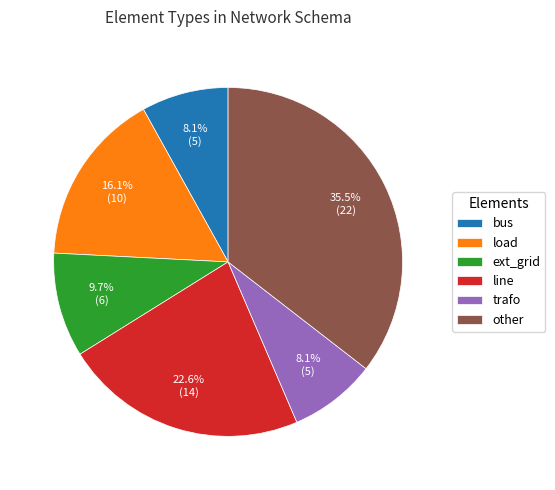

Is it true that bus is 16% of the pie?

False